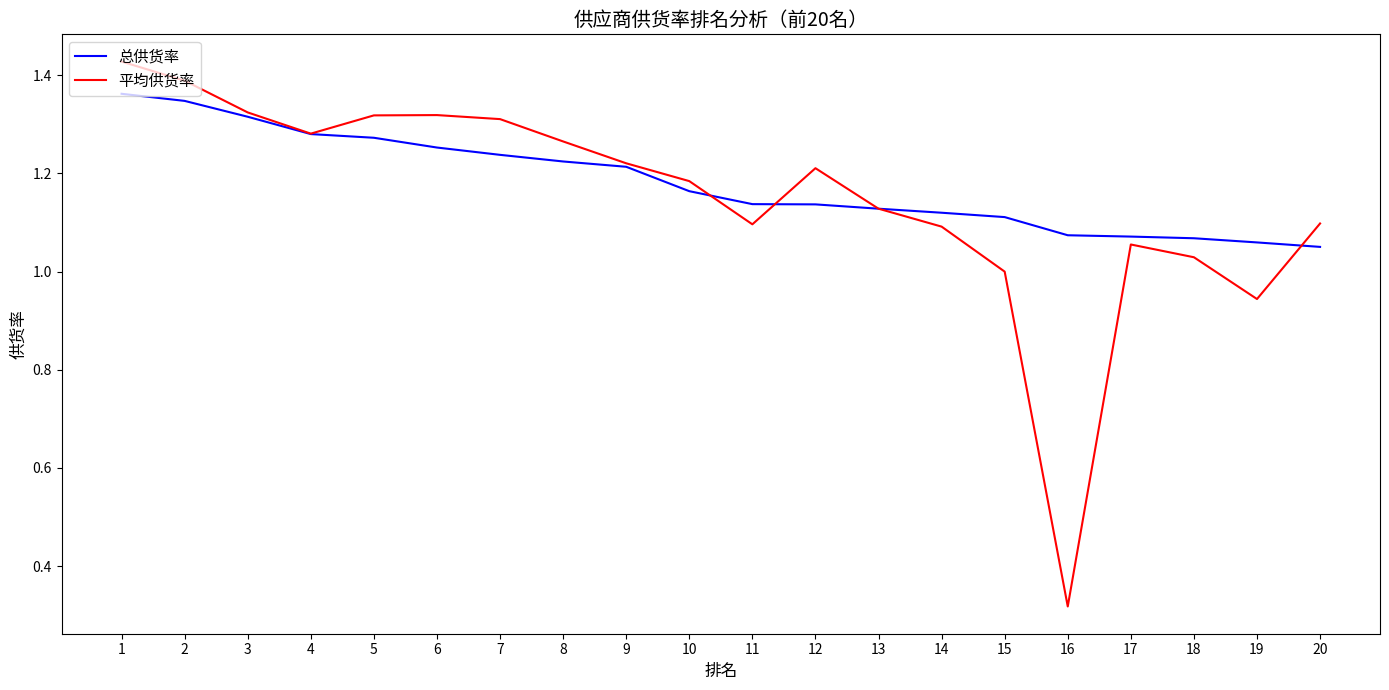

The value of 平均供货率 at 2 is 0.8. True or false?

False